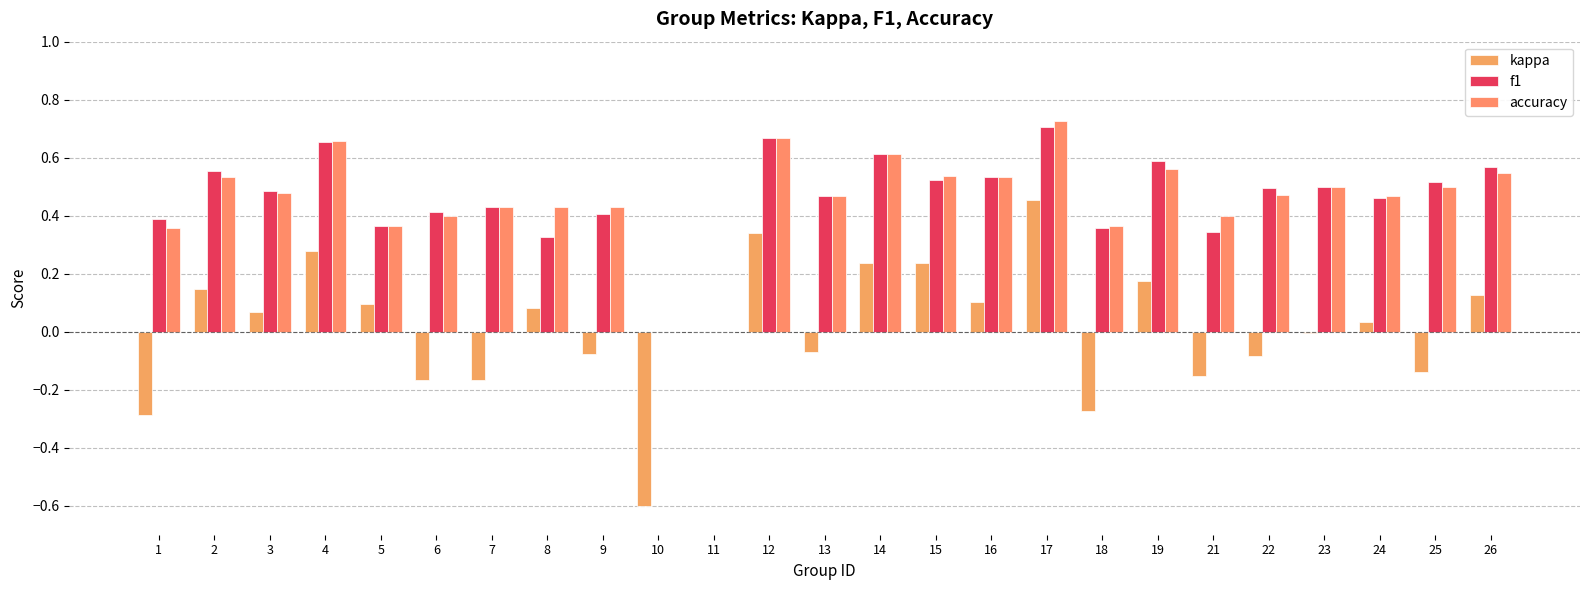

Reading left to right, extract all data points from this chart.

kappa: 1=-0.3	2=0.1	3=0.1	4=0.3	5=0.1	6=-0.2	7=-0.2	8=0.1	9=-0.1	10=-0.6	11=0.0	12=0.3	13=-0.1	14=0.2	15=0.2	16=0.1	17=0.5	18=-0.3	19=0.2	21=-0.2	22=-0.1	23=-0.0	24=0.0	25=-0.1	26=0.1
f1: 1=0.4	2=0.6	3=0.5	4=0.7	5=0.4	6=0.4	7=0.4	8=0.3	9=0.4	10=0.0	11=0.0	12=0.7	13=0.5	14=0.6	15=0.5	16=0.5	17=0.7	18=0.4	19=0.6	21=0.3	22=0.5	23=0.5	24=0.5	25=0.5	26=0.6
accuracy: 1=0.4	2=0.5	3=0.5	4=0.7	5=0.4	6=0.4	7=0.4	8=0.4	9=0.4	10=0.0	11=0.0	12=0.7	13=0.5	14=0.6	15=0.5	16=0.5	17=0.7	18=0.4	19=0.6	21=0.4	22=0.5	23=0.5	24=0.5	25=0.5	26=0.5